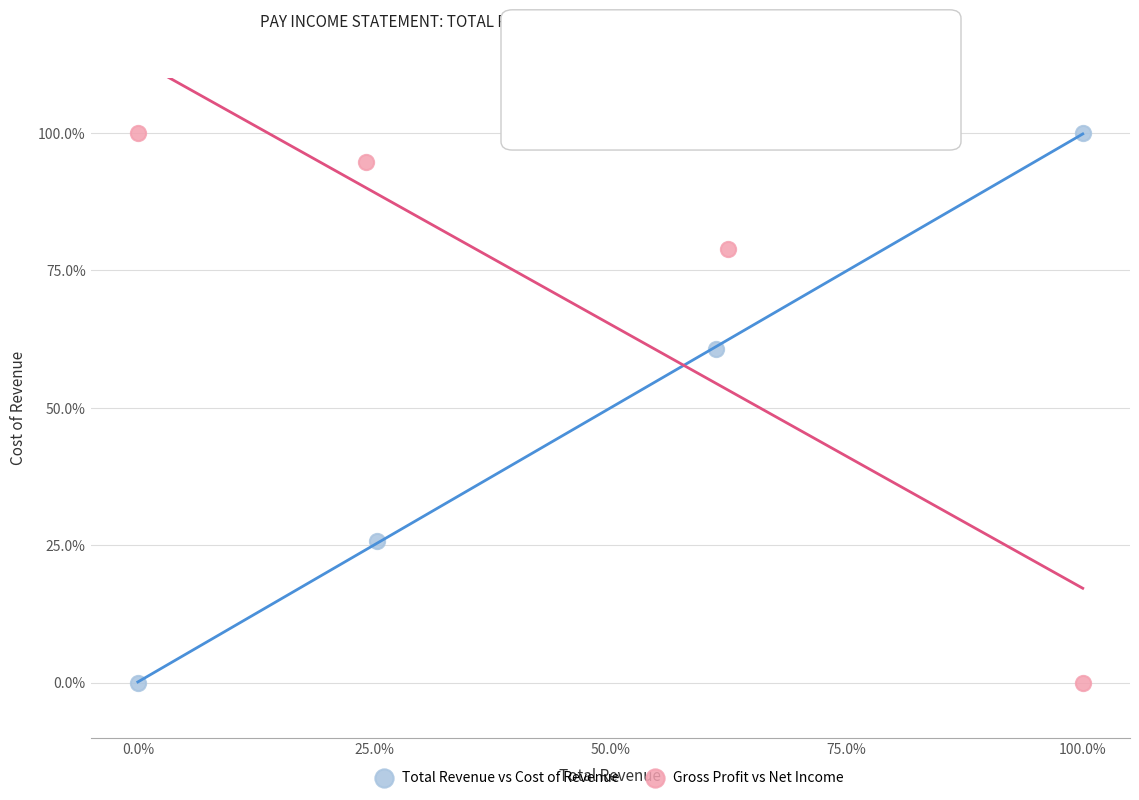

What are all the series names shown in the legend?

Total Revenue vs Cost of Revenue, Gross Profit vs Net Income